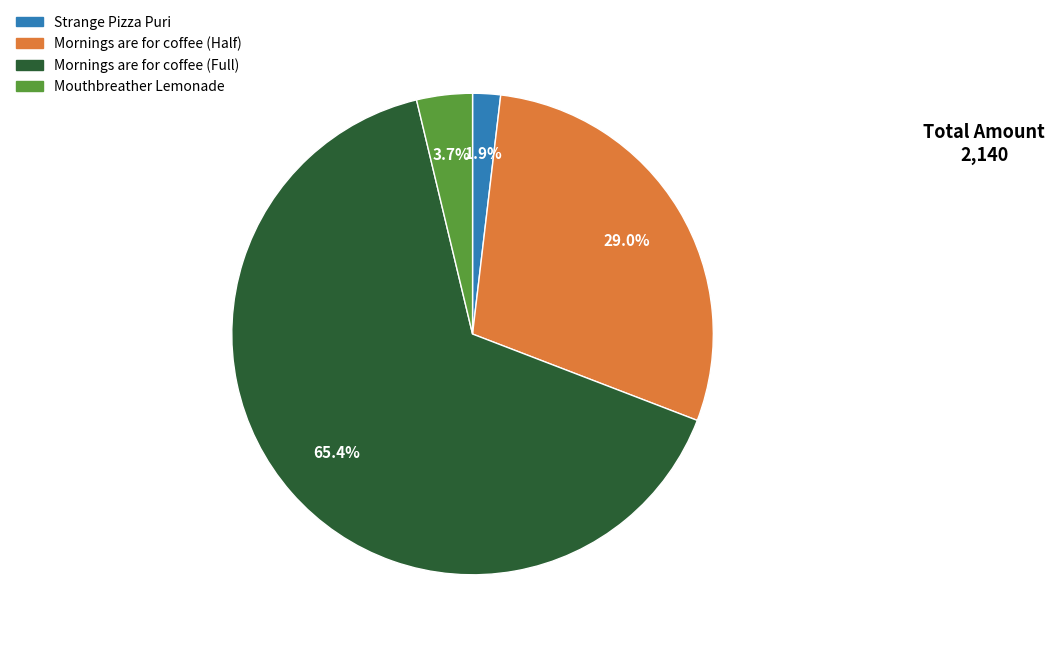

To the nearest percent, what percentage of the pie is Mouthbreather Lemonade?

4%